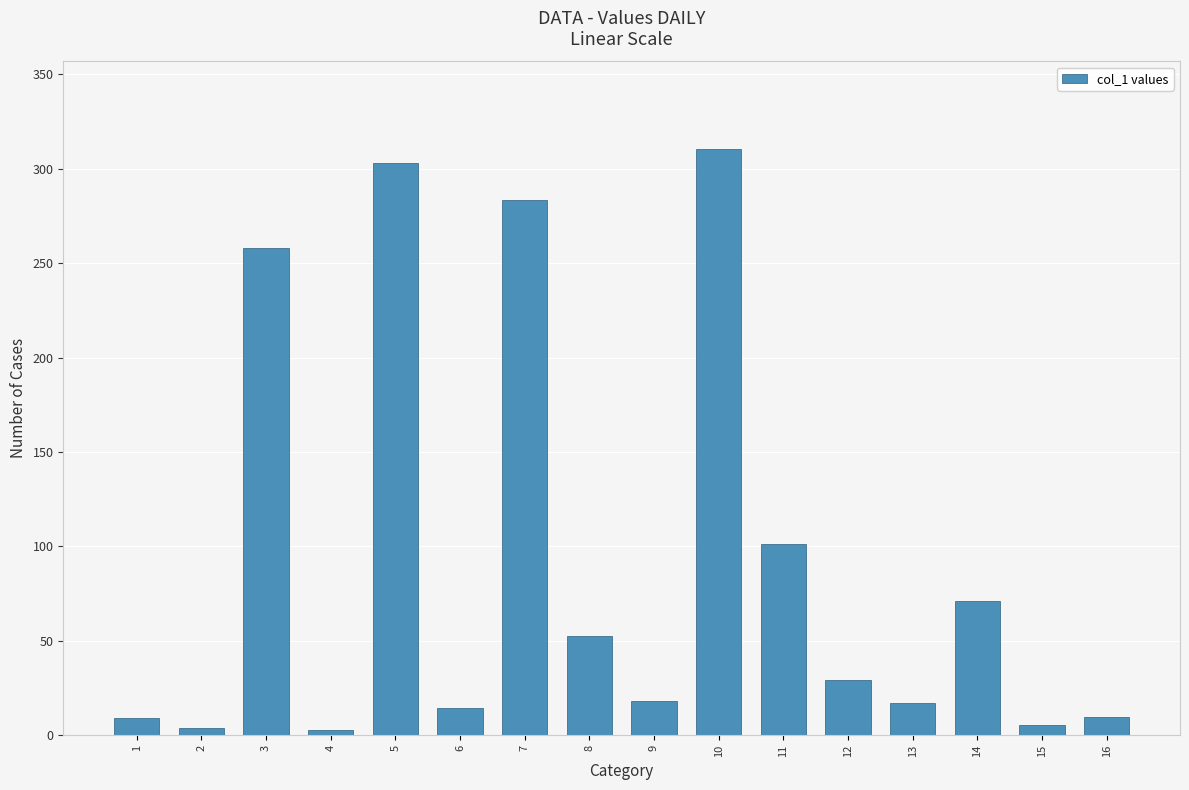

Where is the data nearest to the value 156?

11